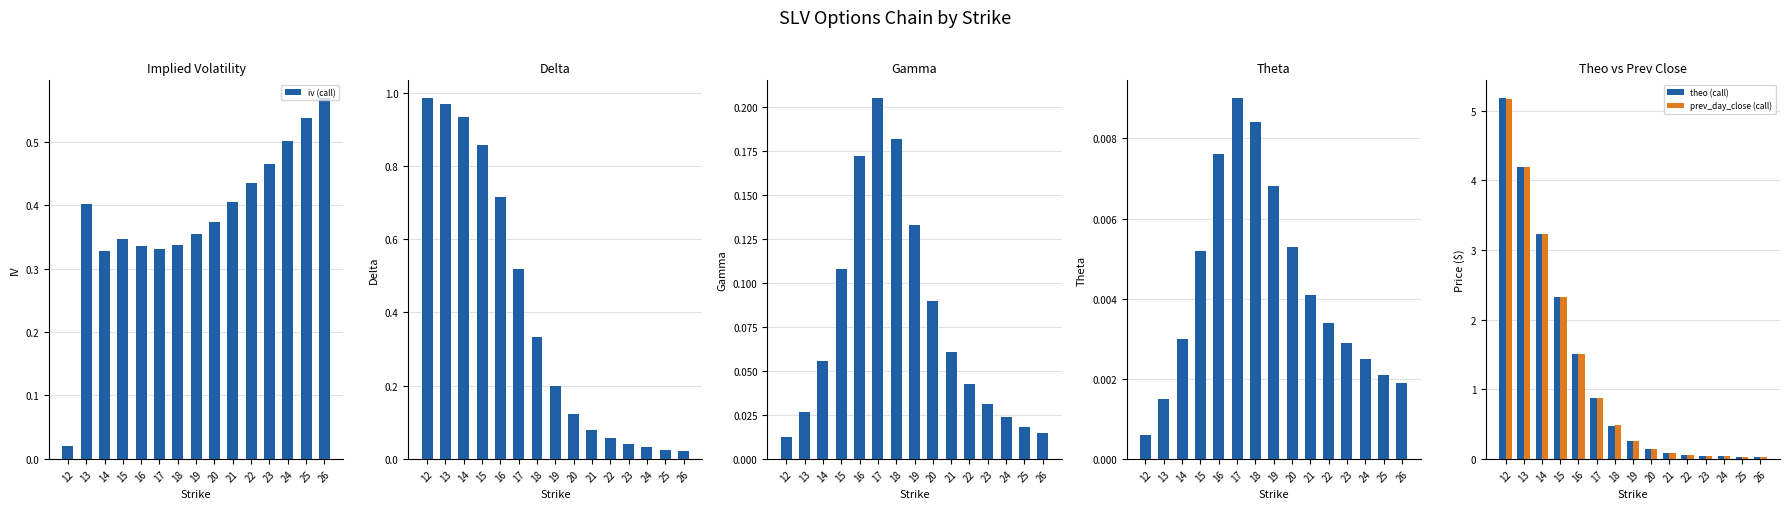

What is the total value across all series at 25?

0.6